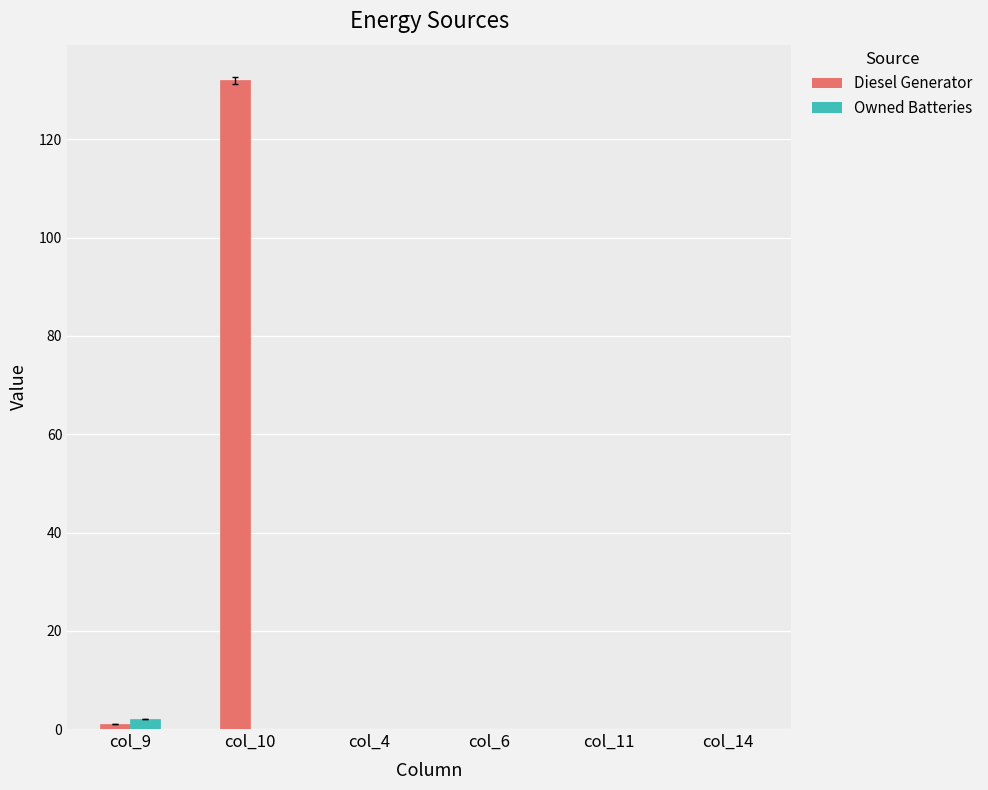

Which series changed the most between col_9 and col_4?

Owned Batteries